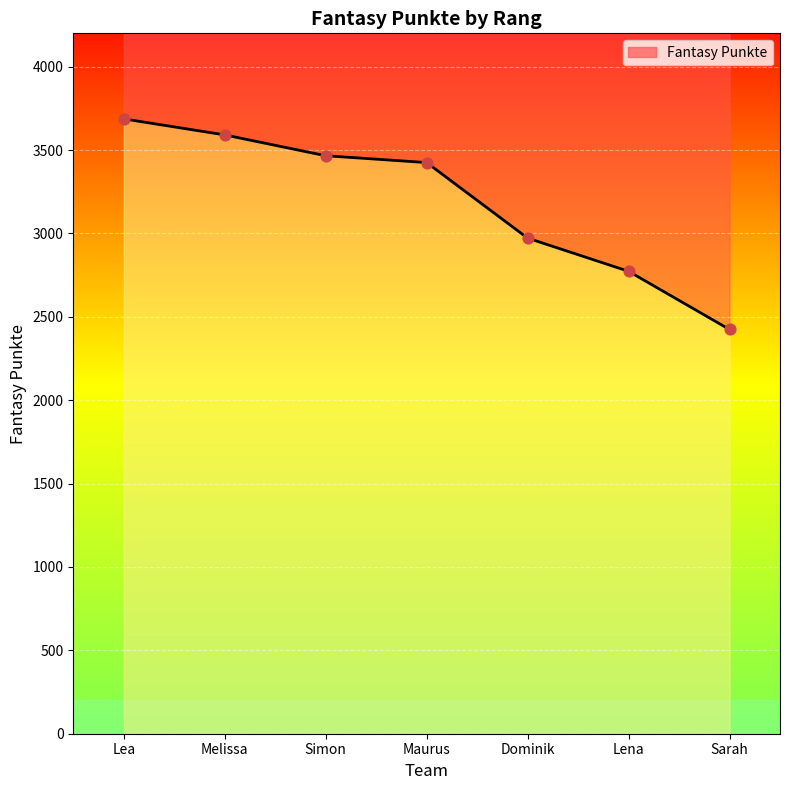

Approximately how many times larger is the value at Maurus compared to Lea?

0.9